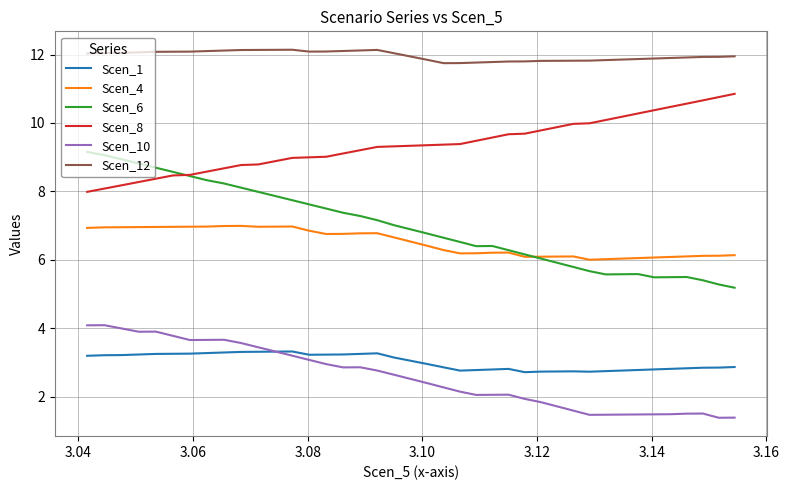

Which series has the largest total across all categories?

Scen_12